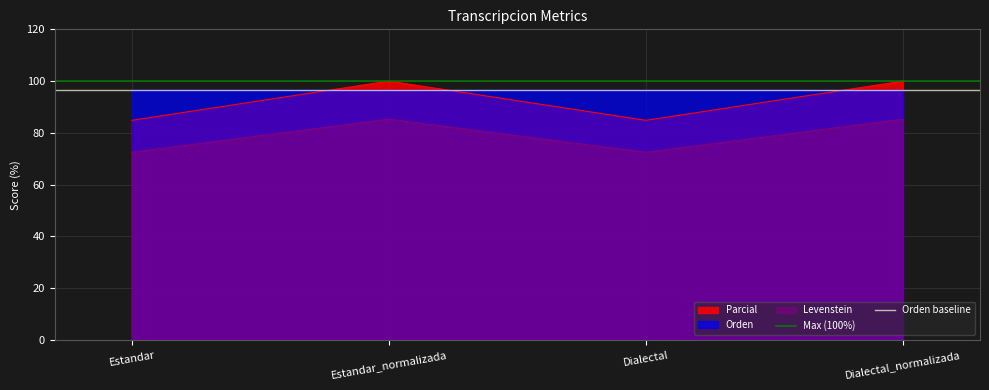

Is it true that Max (100%) equals 100.0 at Estandar_normalizada?

True